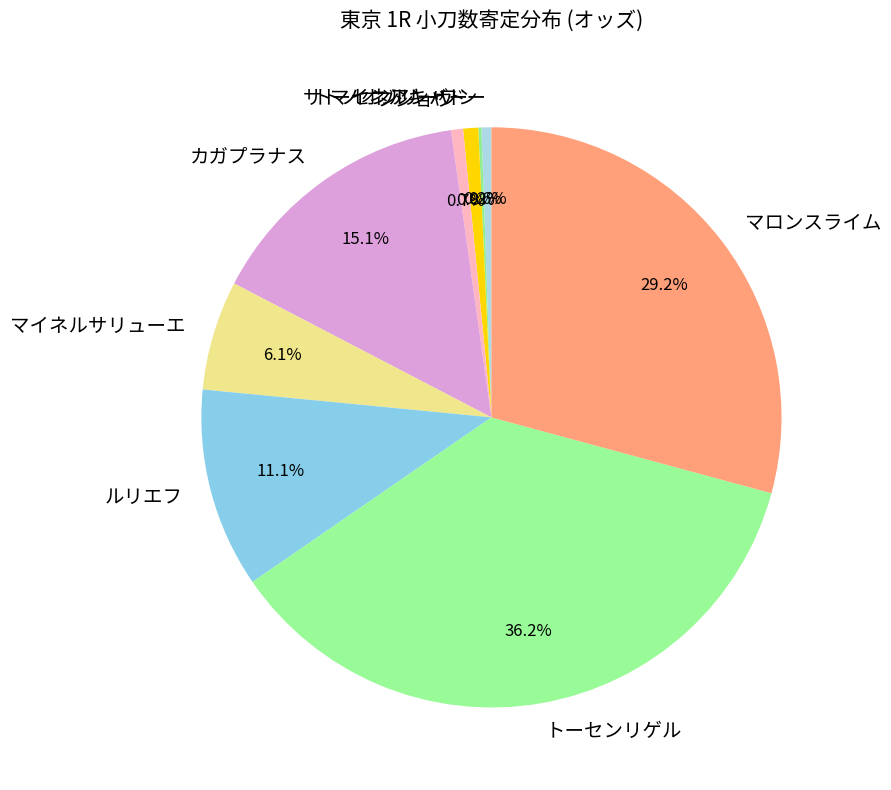

The マイネルサリューエ slice represents 6% of the pie. True or false?

True